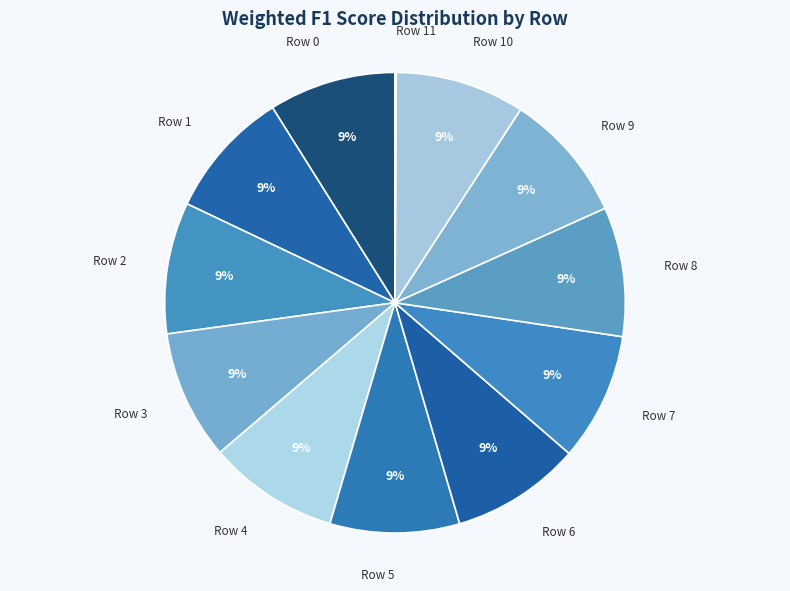

The Row 3 slice represents 1% of the pie. True or false?

False